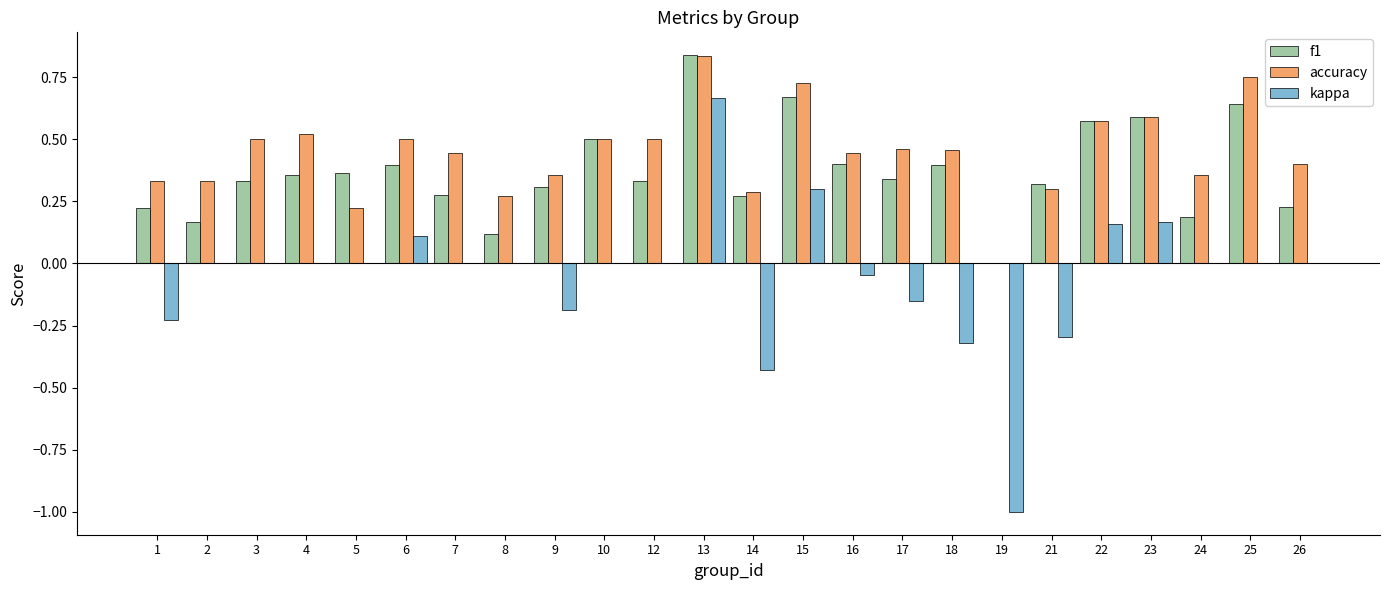

The kappa series shows -0.2 at 9. True or false?

True